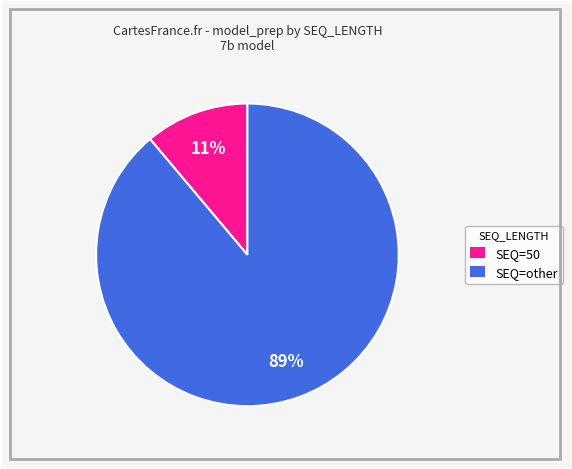

Does any single category account for the majority?

Yes